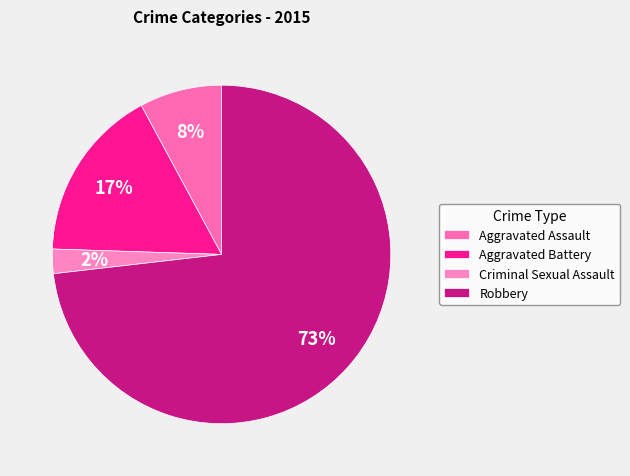

Is the sum of Robbery and Criminal Sexual Assault greater than half?

Yes